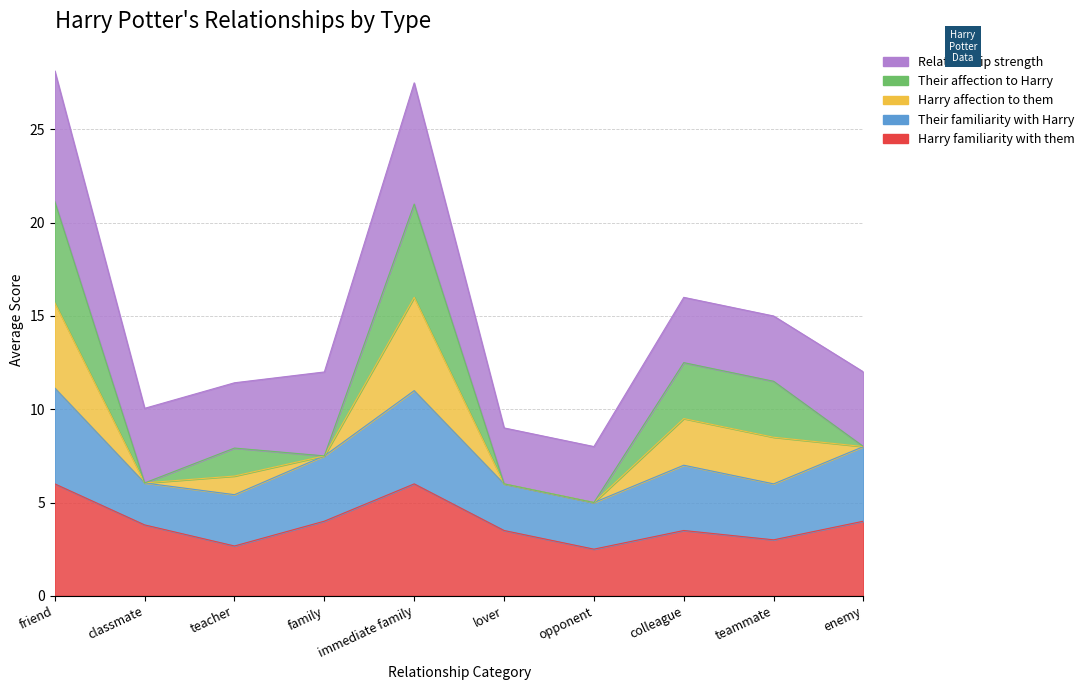

Rank the categories by Harry familiarity with them value from lowest to highest.

opponent, teacher, teammate, lover, colleague, classmate, family, enemy, friend, immediate family